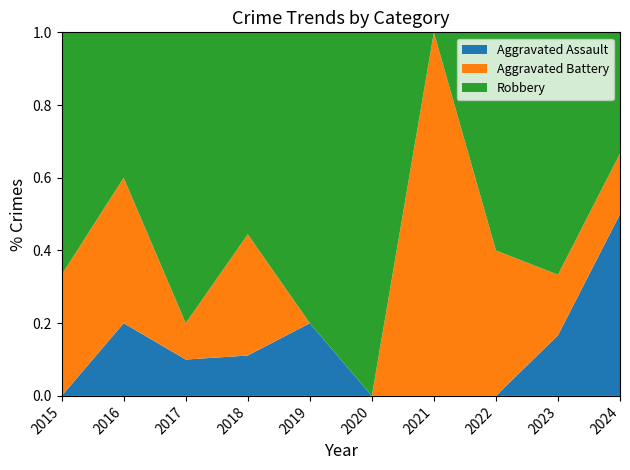

Reading left to right, list all the values displayed in this chart.

Aggravated Assault: 0	1	1	1	1	0	0	0	1	6
Aggravated Battery: 2	2	1	3	0	0	1	2	1	2
Robbery: 4	2	8	5	4	4	0	3	4	4